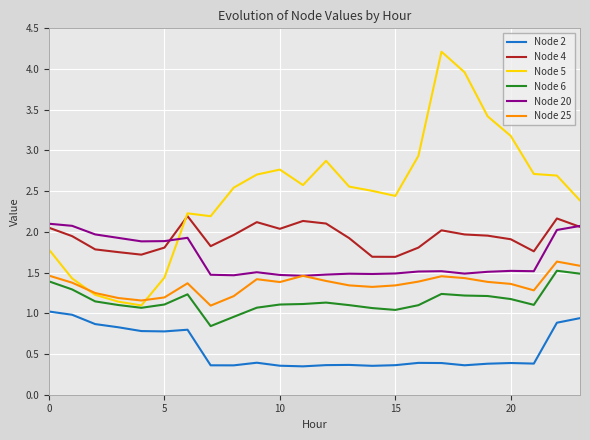

Which series has the largest total across all categories?

Node 5